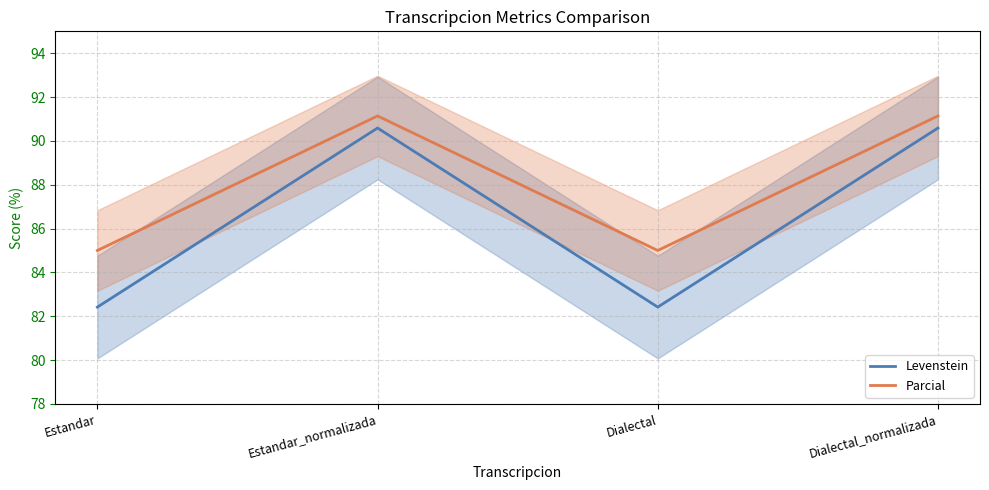

List the series in order of their overall mean, highest first.

Parcial, Levenstein